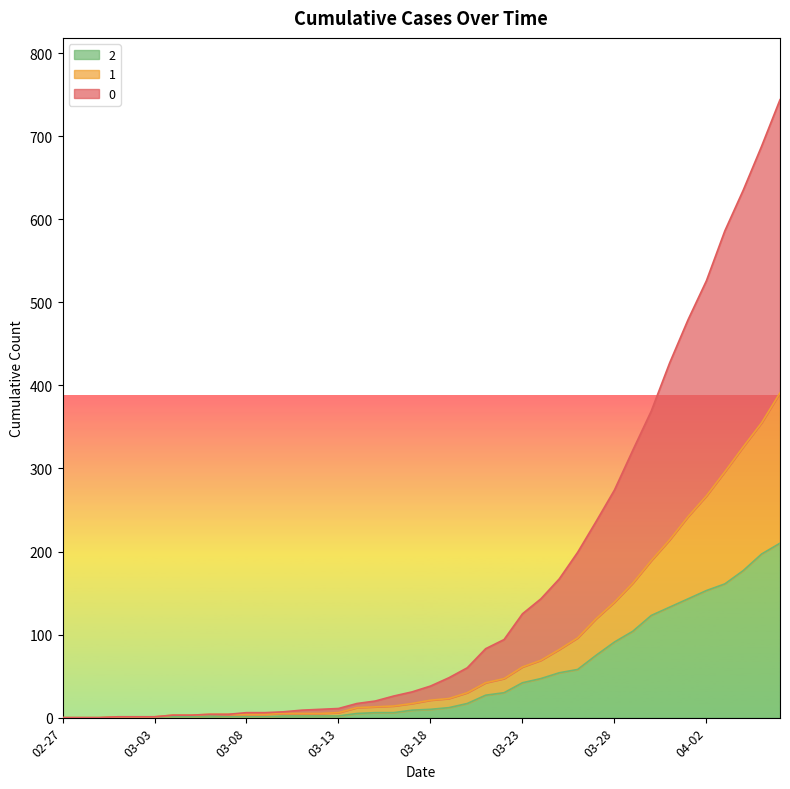

What is the difference between the maximum and second lowest values in the 1 series?

391